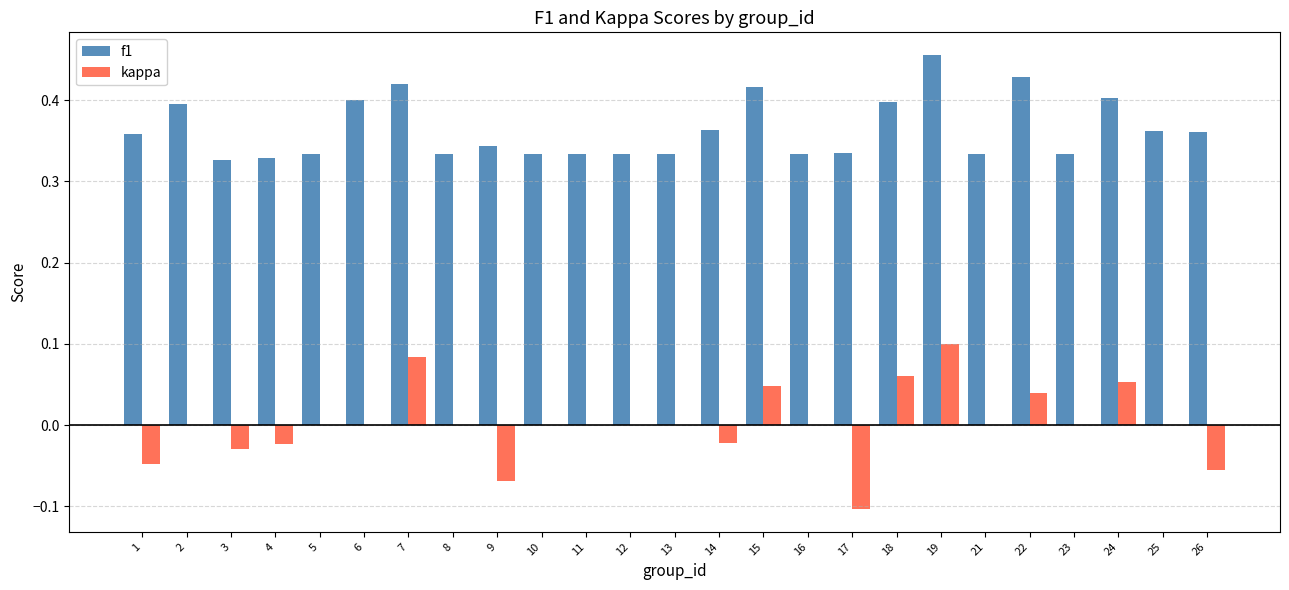

How many data points does each series have?

25